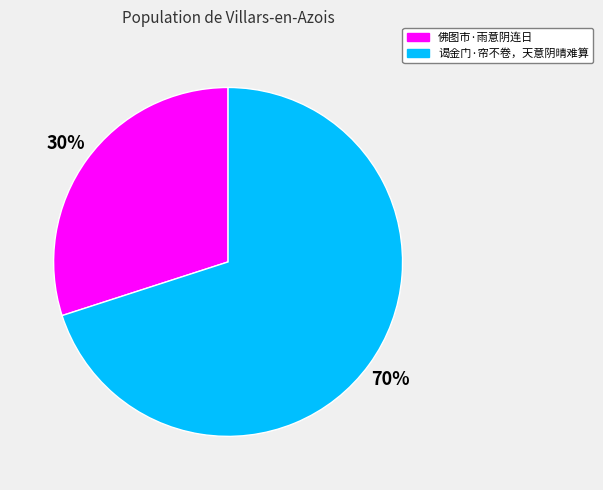

Is the sum of 谒金门·帘不卷，天意阴晴难算 and 佛图市·雨意阴连日 greater than half?

Yes